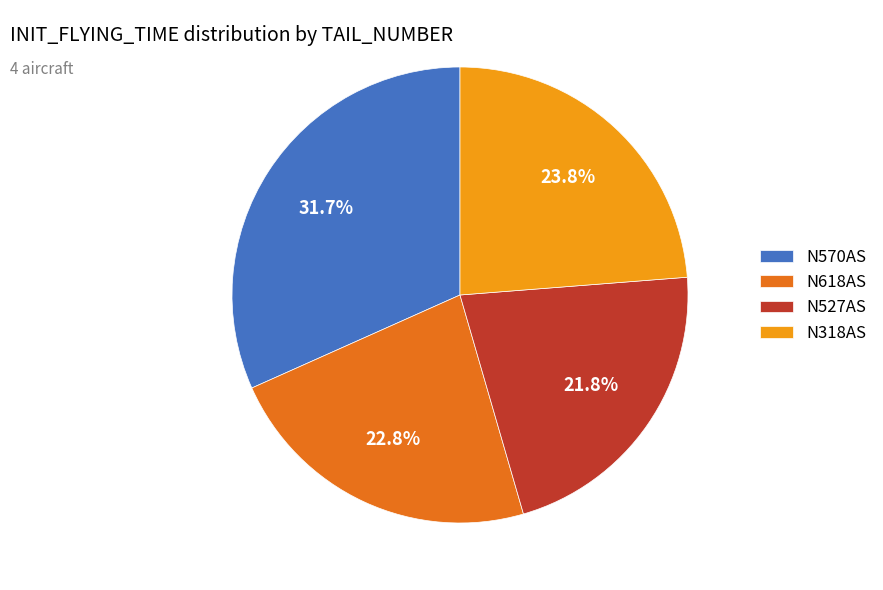

The N527AS slice represents 13% of the pie. True or false?

False